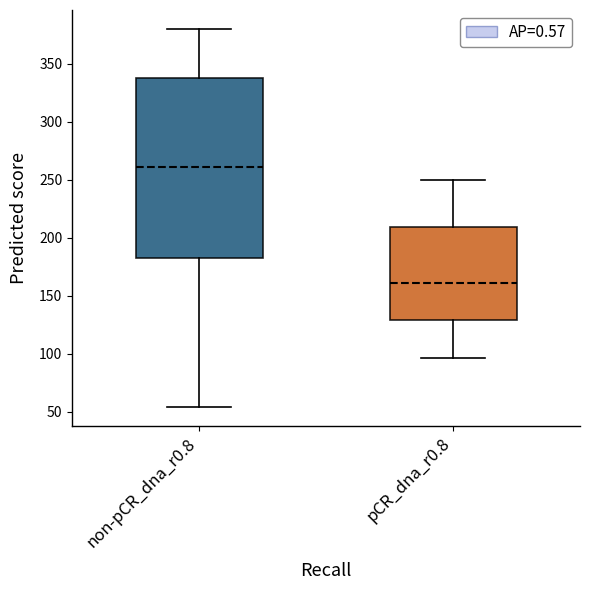

Which box is the tallest, from its lower edge to its upper edge?

non-pCR_dna_r0.8